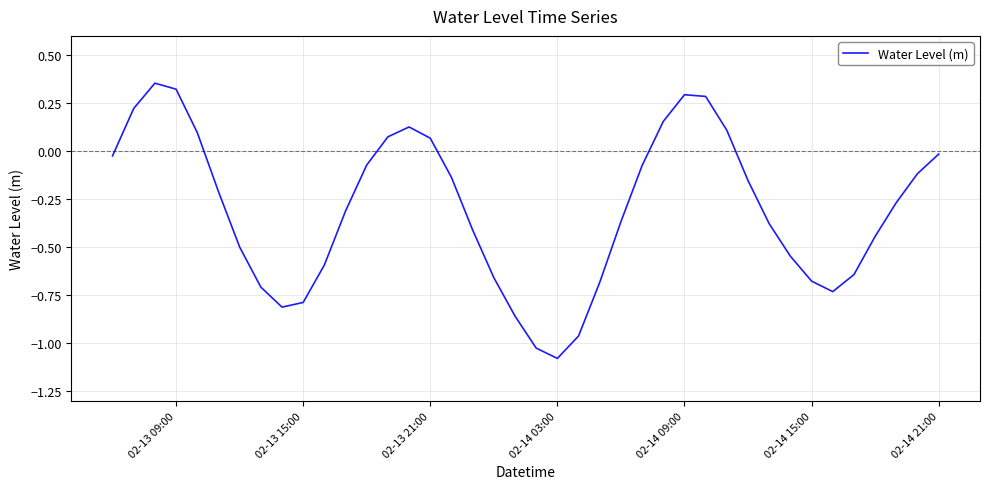

What is the difference between the maximum and minimum values?

1.4